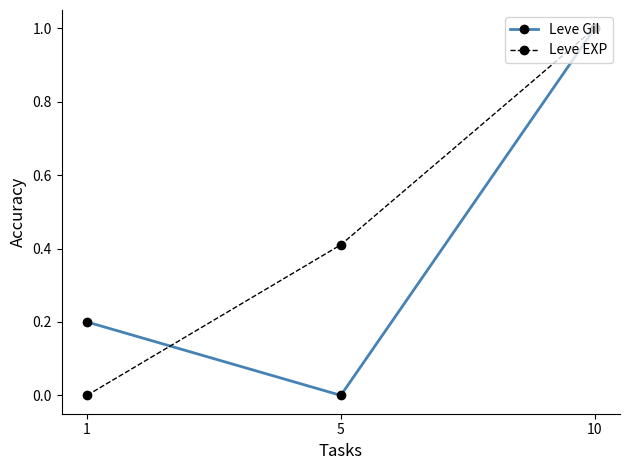

Which series changed the most between 1 and 5?

Leve EXP